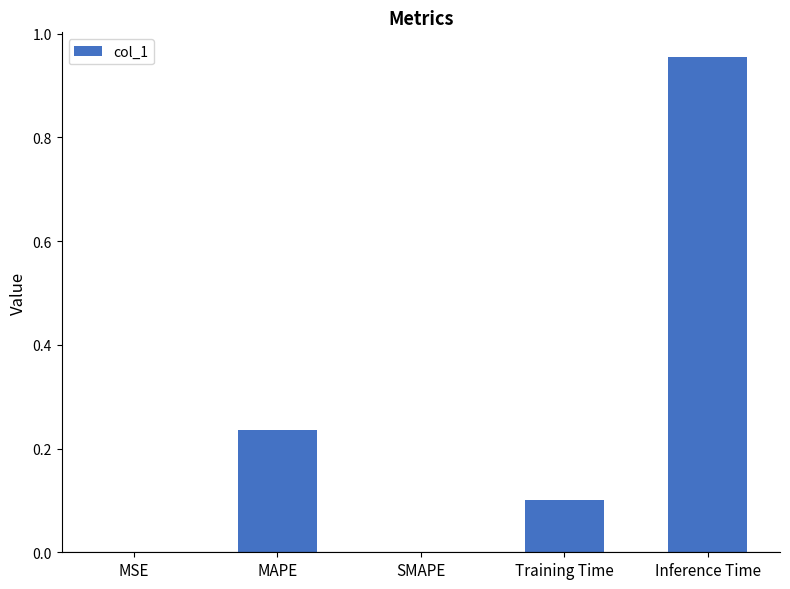

Which category has the highest value across all series?

Inference Time